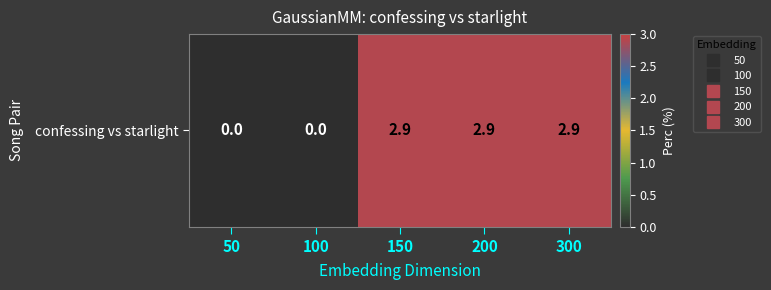

Which category has the lowest value across all series?

50